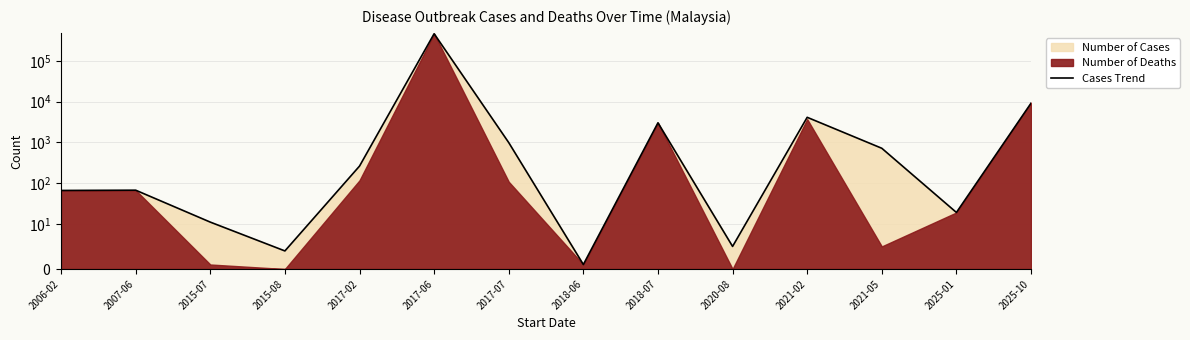

What is the label of the 4th point from the left?

2015-08